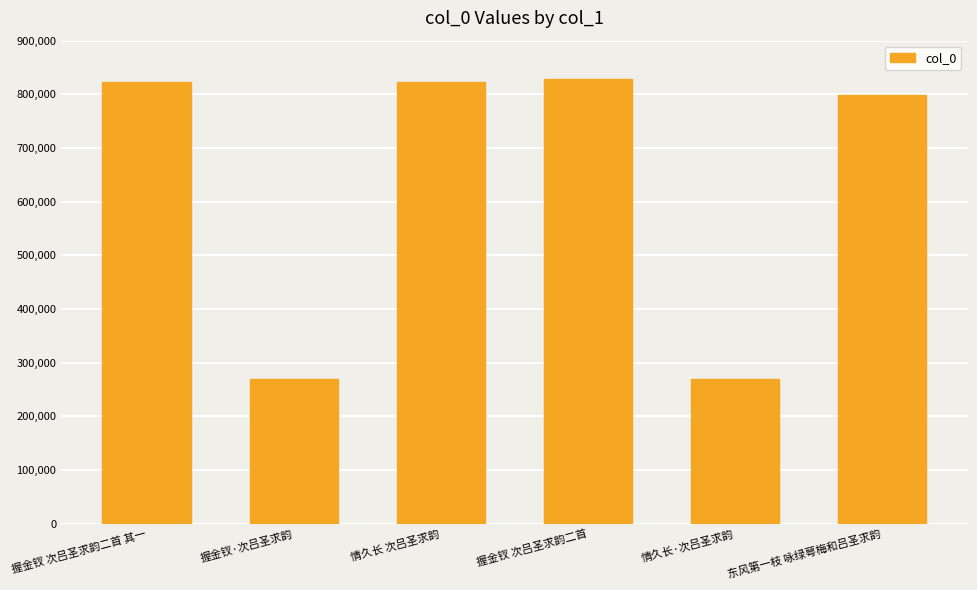

How many bars are there in total?

6